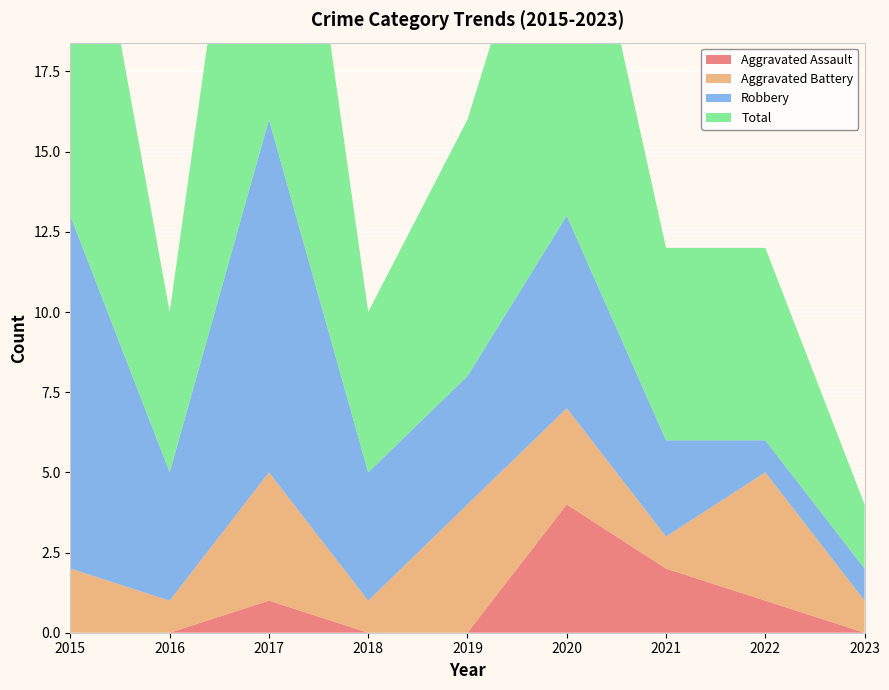

Reading right to left, extract all data points from this chart.

Aggravated Assault: 2023=0	2022=1	2021=2	2020=4	2019=0	2018=0	2017=1	2016=0	2015=0
Aggravated Battery: 2023=1	2022=4	2021=1	2020=3	2019=4	2018=1	2017=4	2016=1	2015=2
Robbery: 2023=1	2022=1	2021=3	2020=6	2019=4	2018=4	2017=11	2016=4	2015=11
Total: 2023=2	2022=6	2021=6	2020=13	2019=8	2018=5	2017=16	2016=5	2015=14